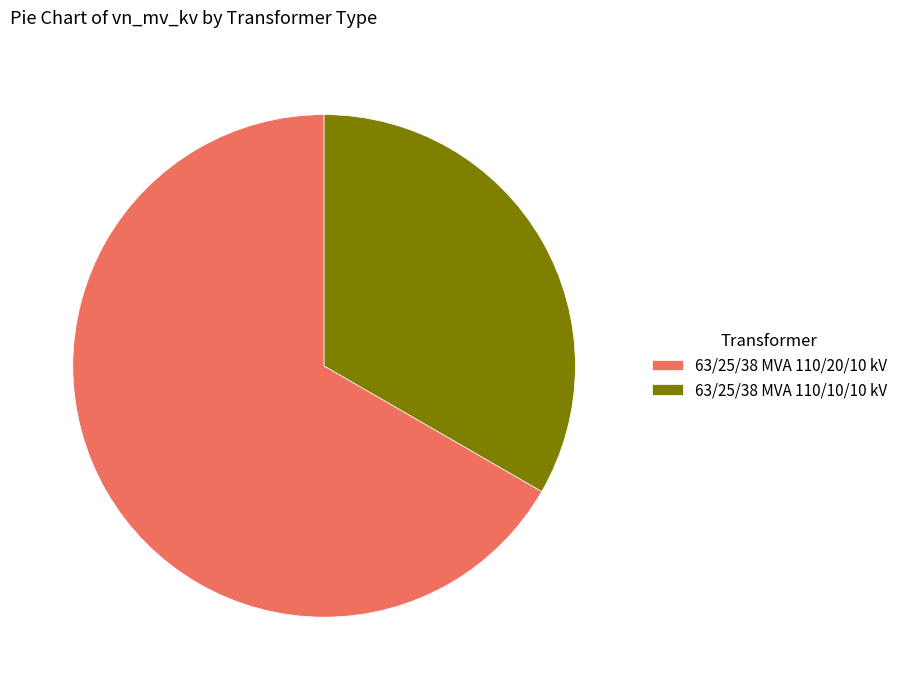

How many segments does this pie chart have?

2